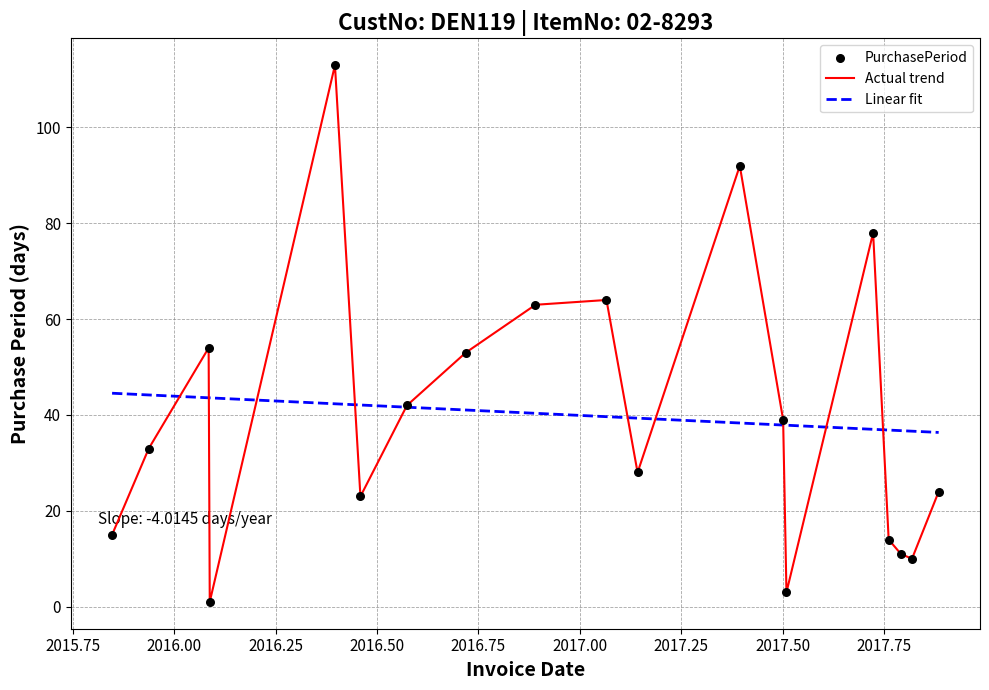

Approximately how many times larger is the value at 2017-11-20 compared to 2017-10-17?

2.2